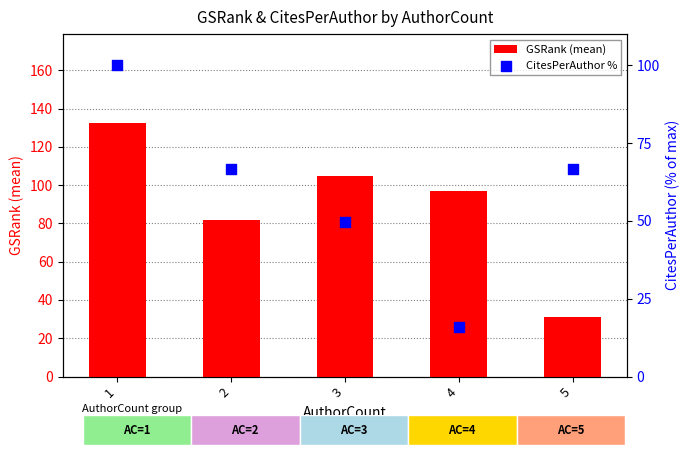

Which series reaches the maximum Y coordinate?

GSRank (mean)